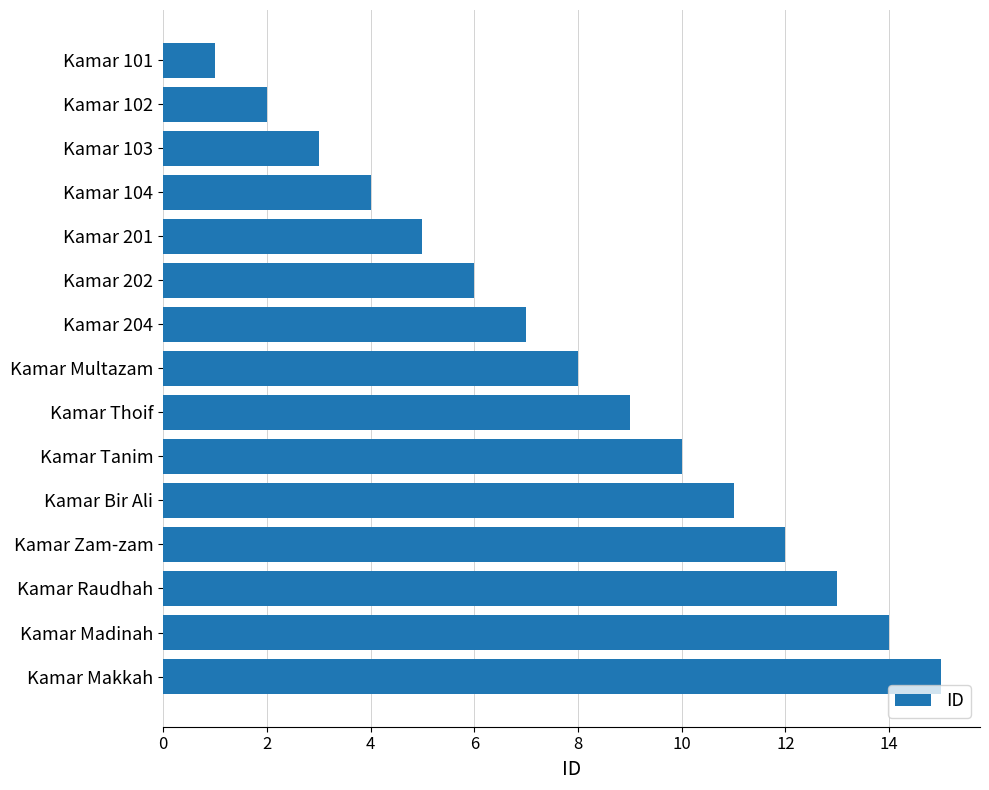

Which has a higher value, Kamar 204 or Kamar Tanim?

Kamar Tanim